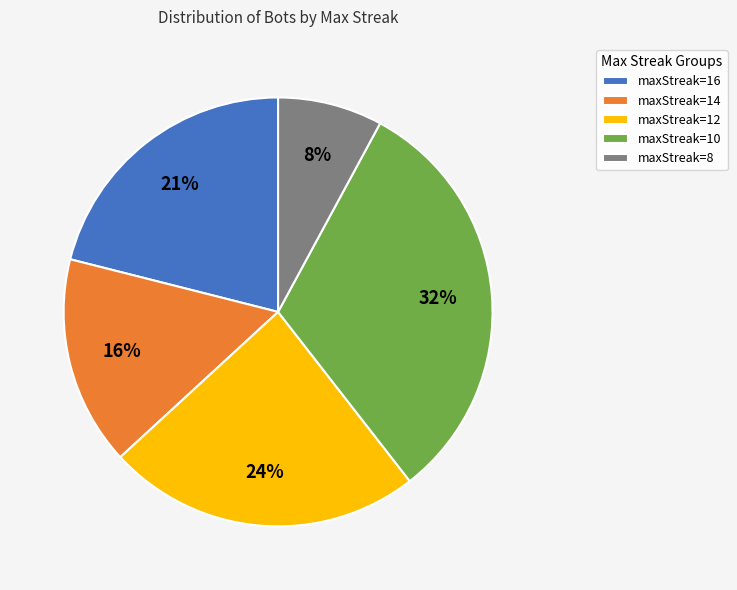

Approximately how many times larger is the value at maxStreak=16 compared to maxStreak=14?

1.3